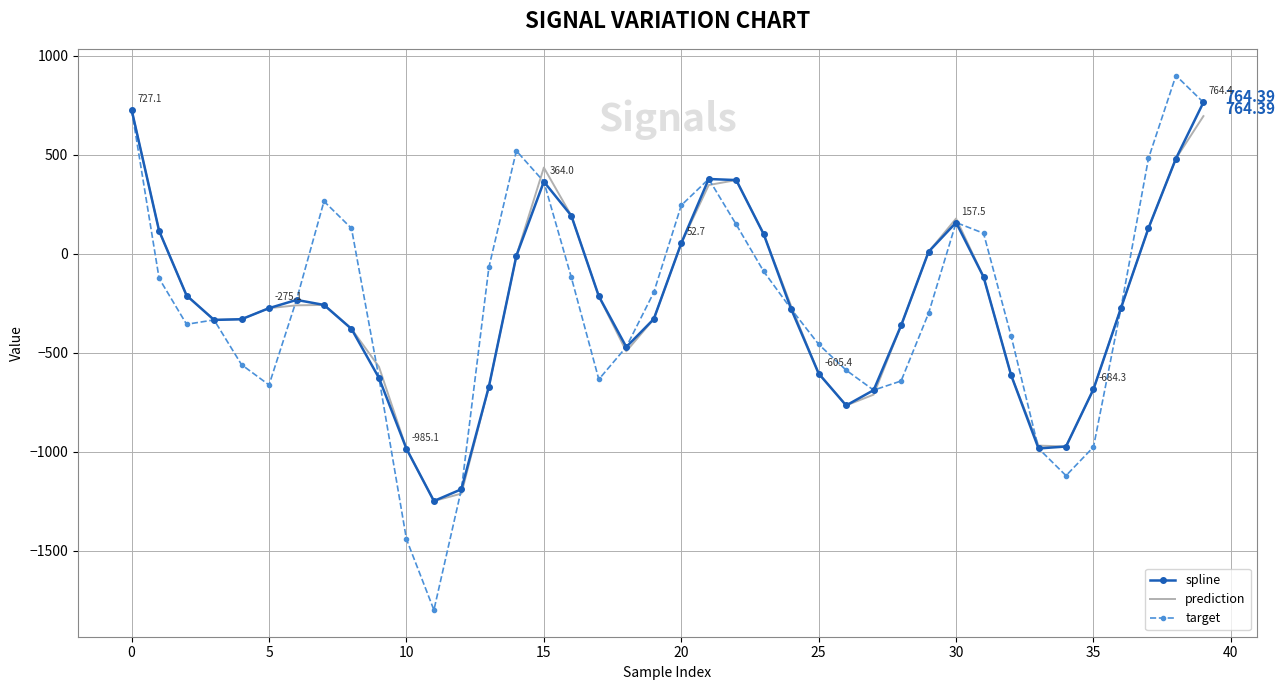

Which series has the widest spread of values?

target